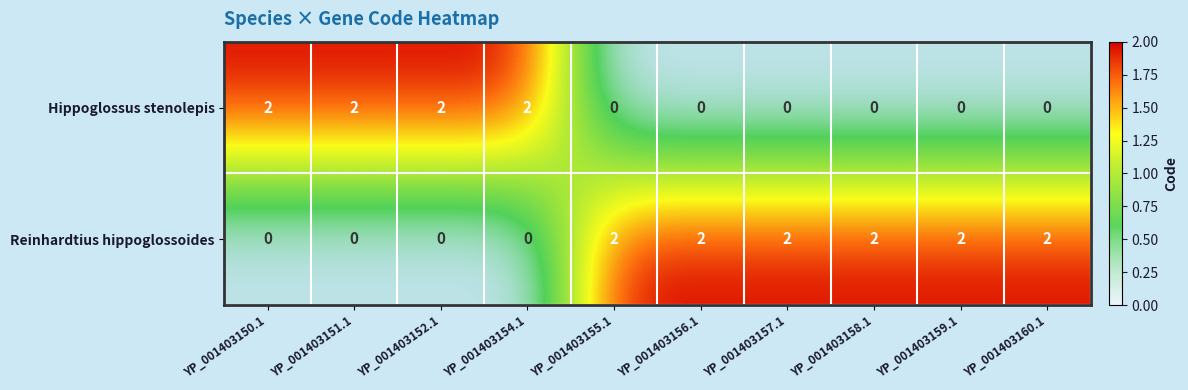

What is the total value across all series at YP_001403158.1?

2